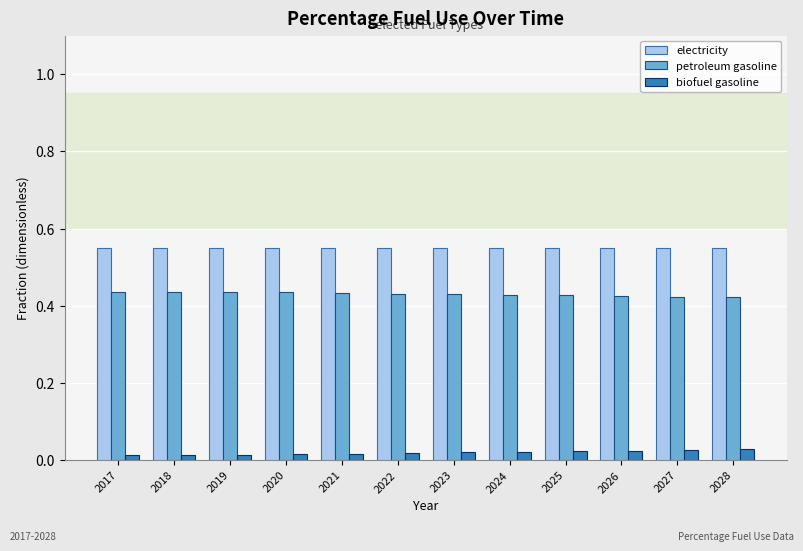

What is the spread (max minus min) of values at 2025?

0.5